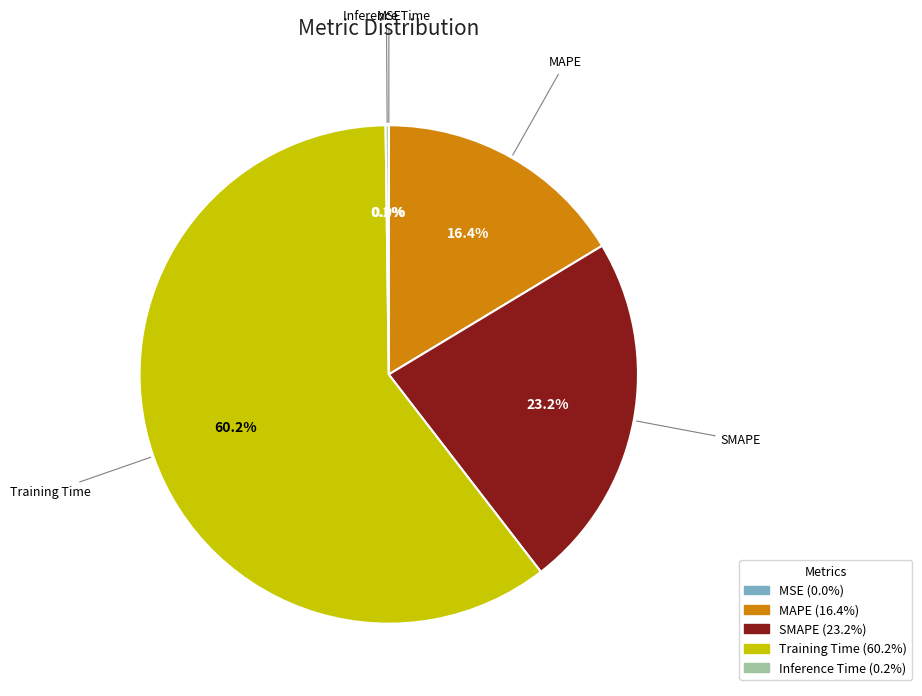

To the nearest percent, what portion does SMAPE represent?

23%